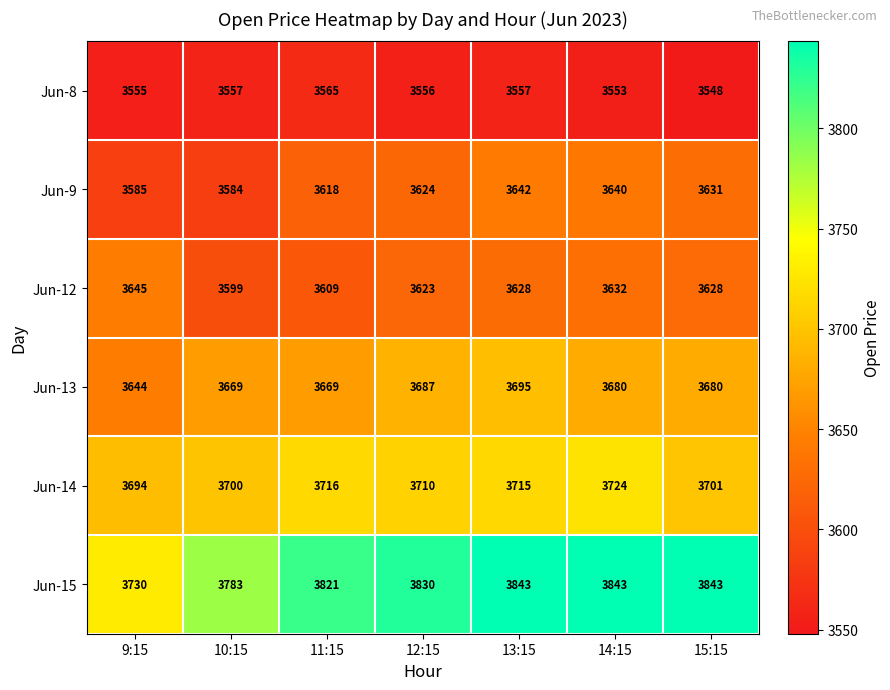

What is the highest value of the Jun-12 series?

3645